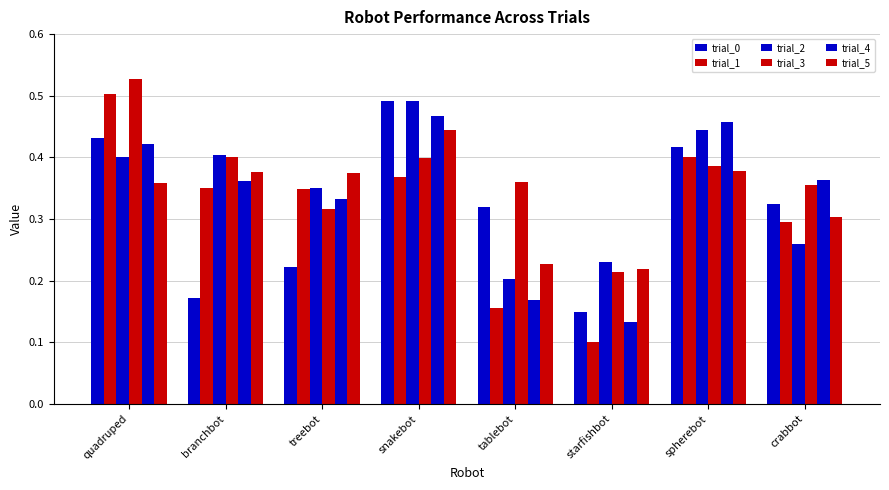

Reading left to right, transcribe all the data shown in this chart.

trial_0: quadruped=0.4	branchbot=0.2	treebot=0.2	snakebot=0.5	tablebot=0.3	starfishbot=0.1	spherebot=0.4	crabbot=0.3
trial_1: quadruped=0.5	branchbot=0.4	treebot=0.3	snakebot=0.4	tablebot=0.2	starfishbot=0.1	spherebot=0.4	crabbot=0.3
trial_2: quadruped=0.4	branchbot=0.4	treebot=0.4	snakebot=0.5	tablebot=0.2	starfishbot=0.2	spherebot=0.4	crabbot=0.3
trial_3: quadruped=0.5	branchbot=0.4	treebot=0.3	snakebot=0.4	tablebot=0.4	starfishbot=0.2	spherebot=0.4	crabbot=0.4
trial_4: quadruped=0.4	branchbot=0.4	treebot=0.3	snakebot=0.5	tablebot=0.2	starfishbot=0.1	spherebot=0.5	crabbot=0.4
trial_5: quadruped=0.4	branchbot=0.4	treebot=0.4	snakebot=0.4	tablebot=0.2	starfishbot=0.2	spherebot=0.4	crabbot=0.3